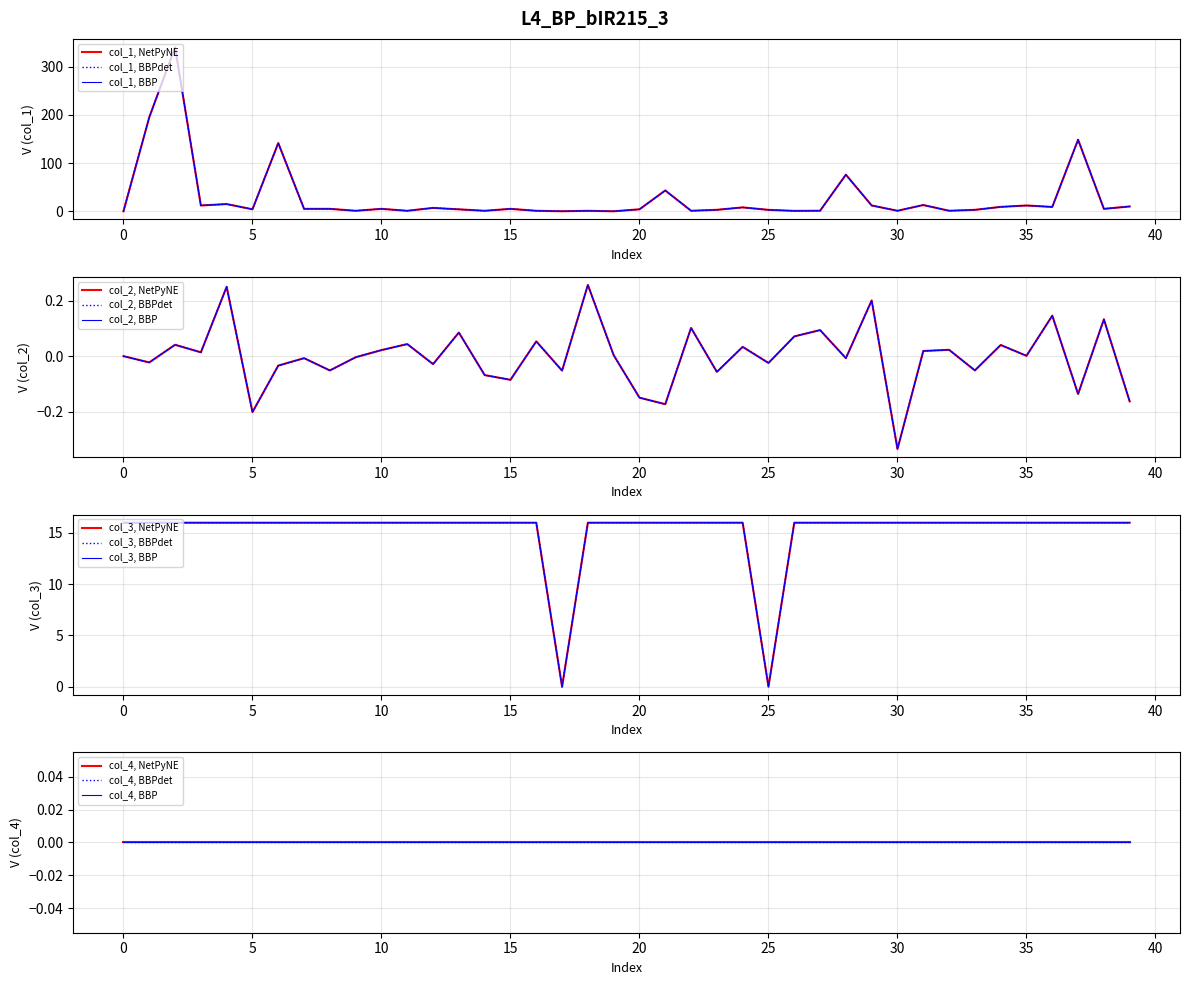

Which label corresponds to the smallest value in the chart?

30